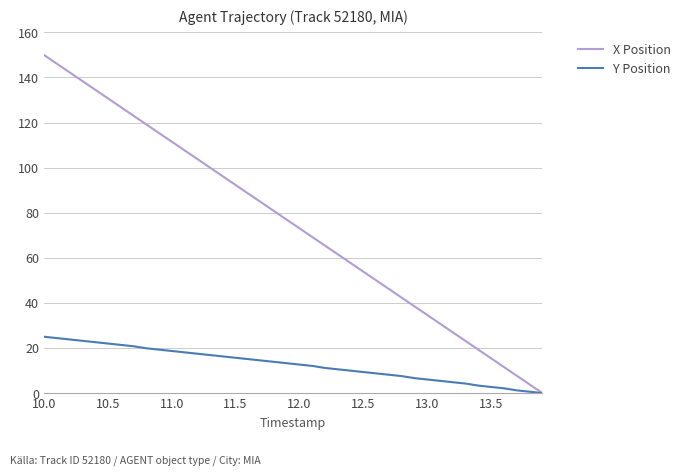

Which series has the largest total across all categories?

X Position